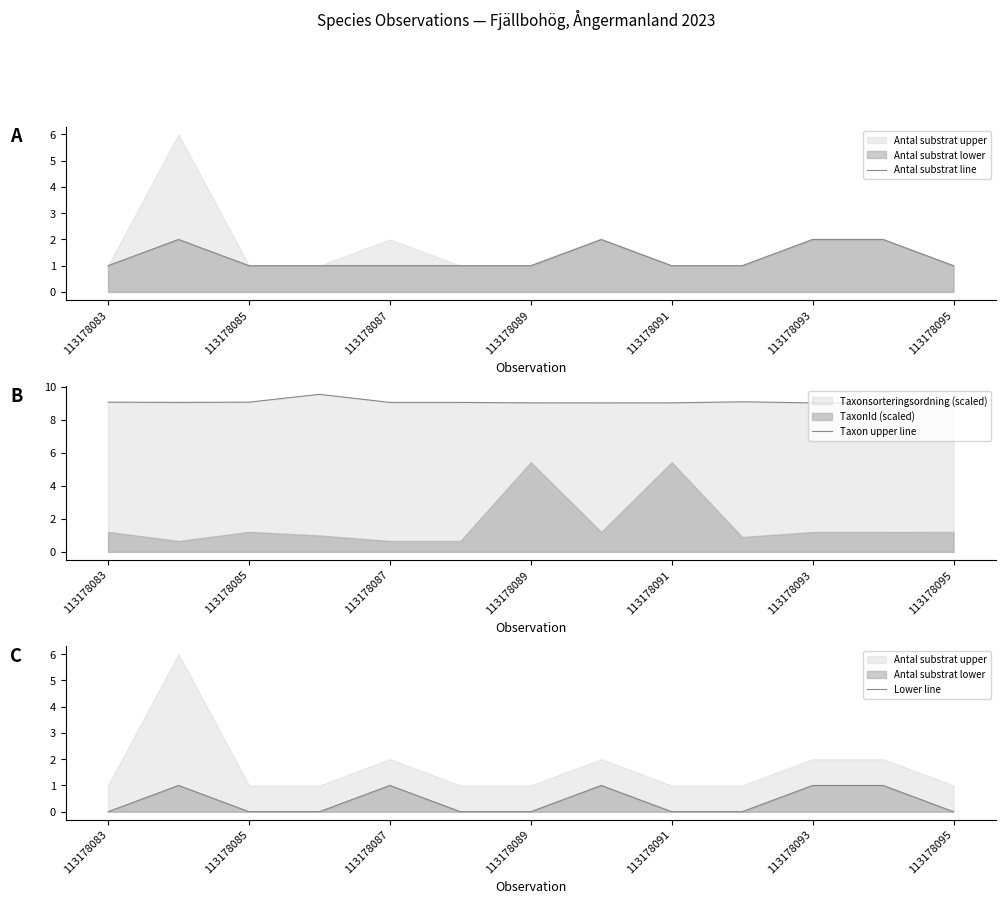

The Taxon upper line series shows 13.6 at 113178093. True or false?

False